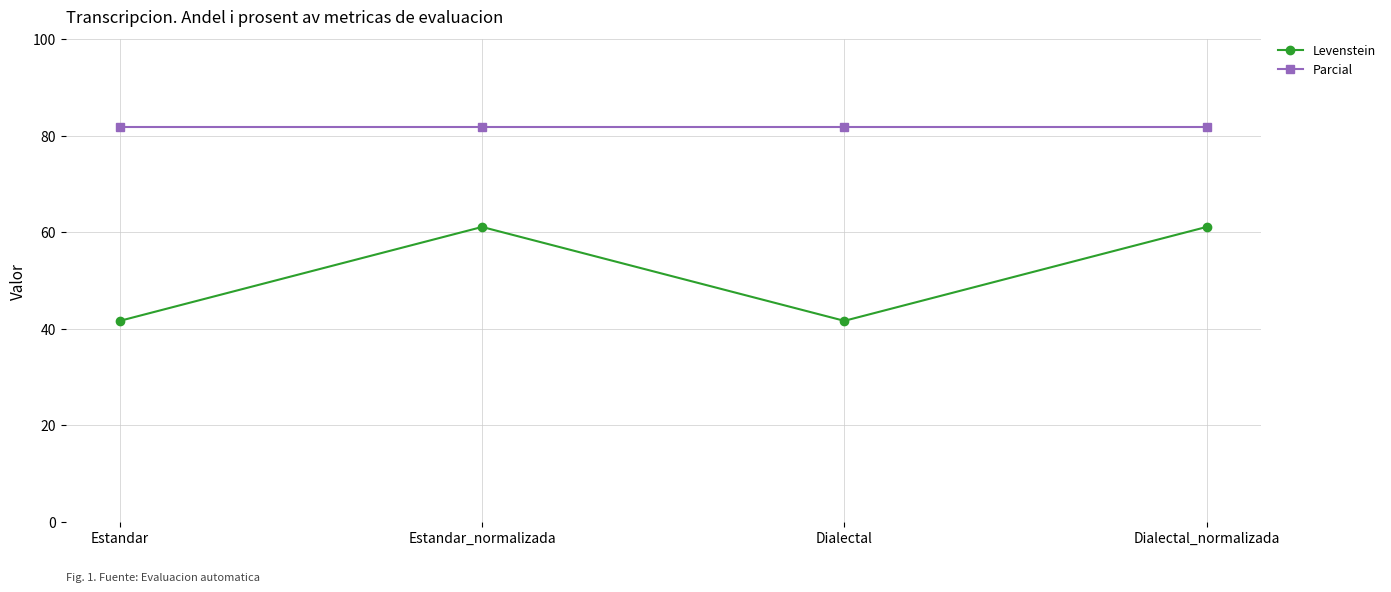

What is the sum of the Levenstein values at Estandar and Dialectal_normalizada?

102.8